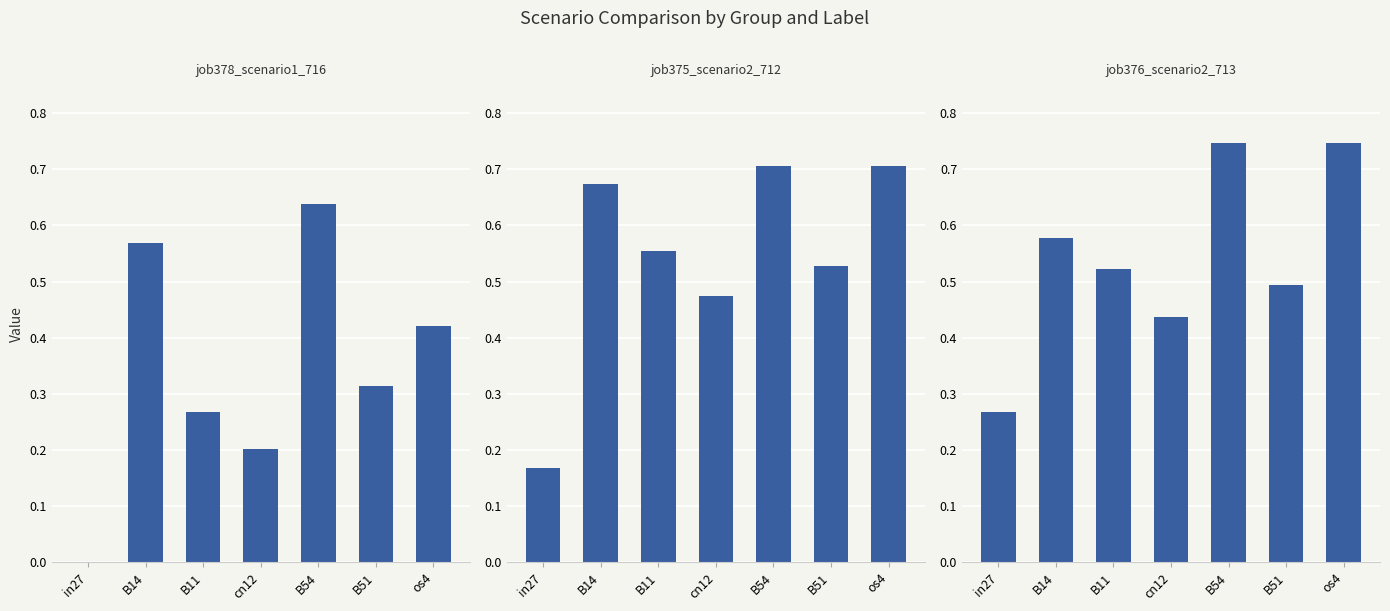

What is the average value of the job375_scenario2_712 series?

0.5